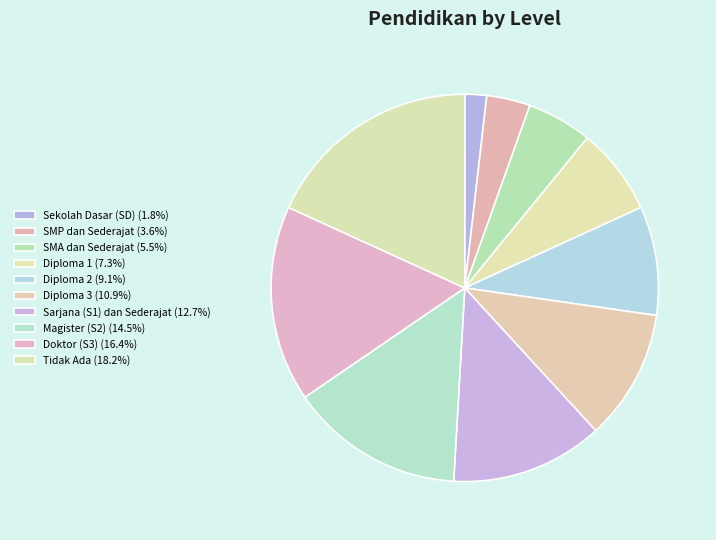

Count the number of slices in the pie.

10